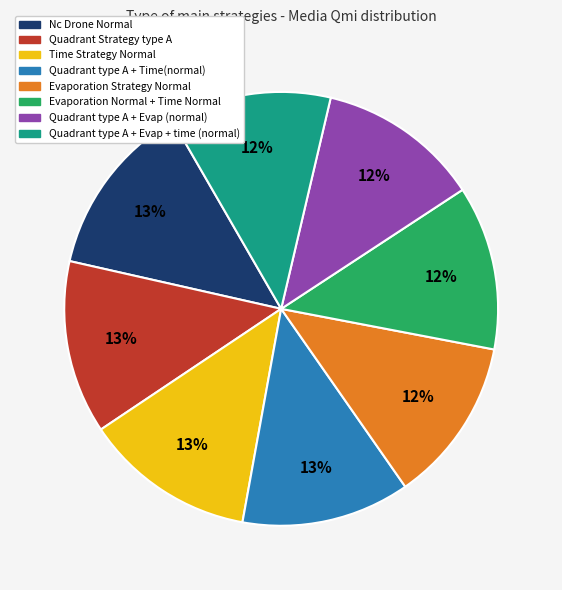

To the nearest percent, what percentage of the pie is Nc Drone Normal?

13%